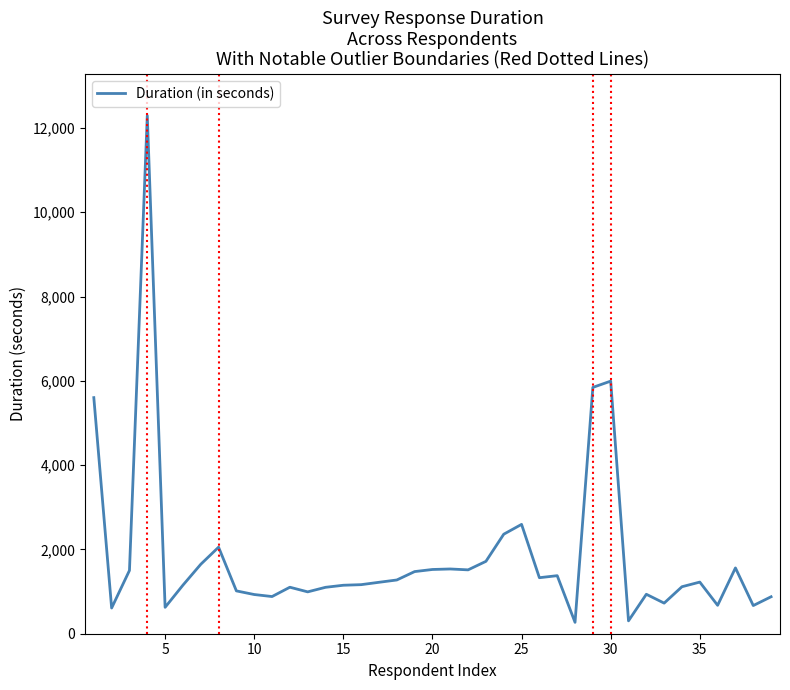

What is the smallest value displayed?

270